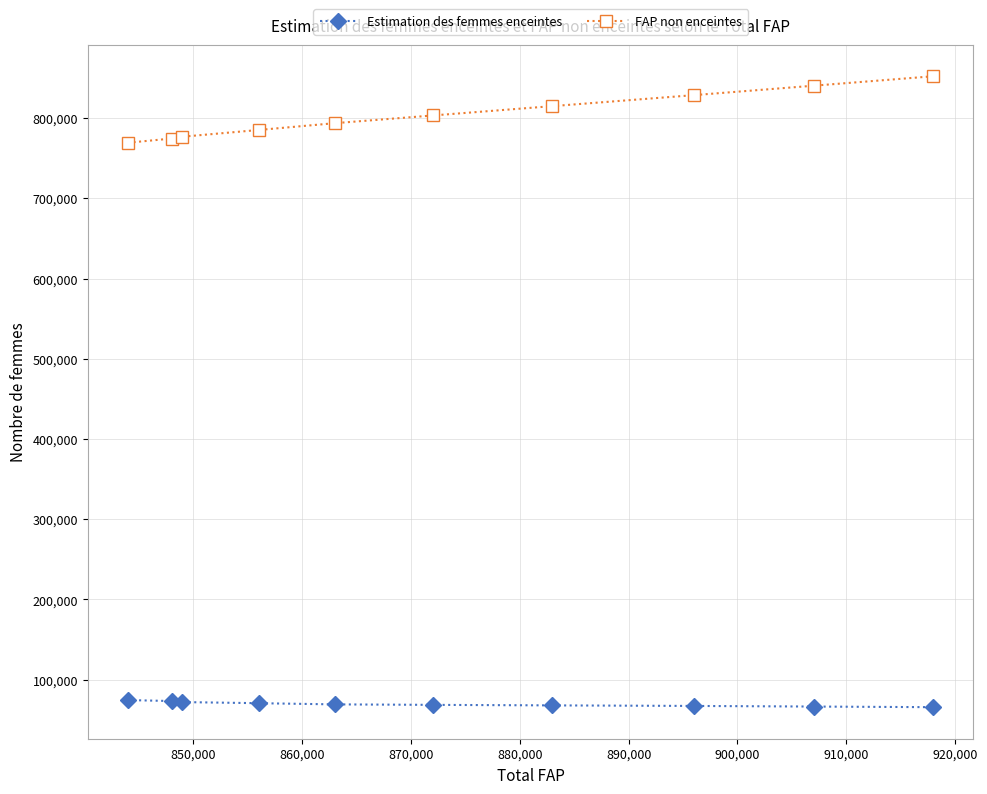

At how many categories does at least one series exceed 546254?

10